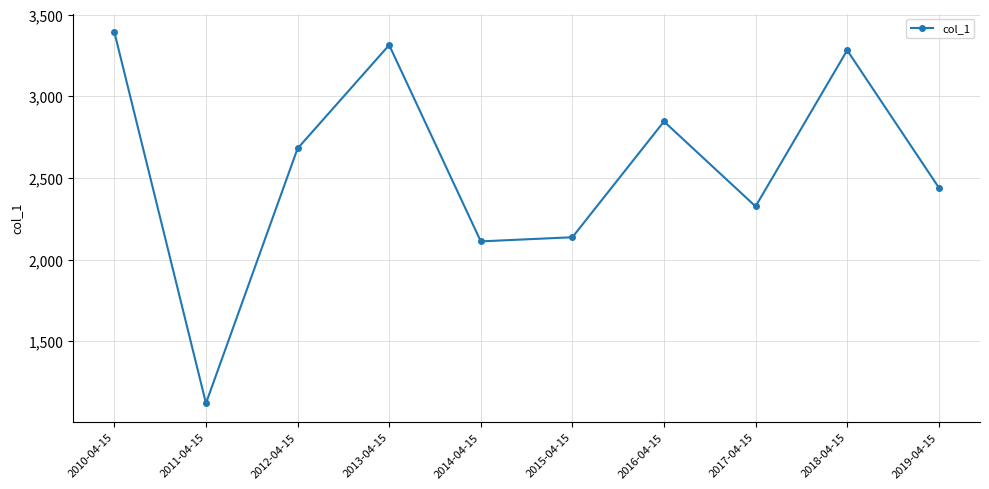

Reading right to left, extract all data points from this chart.

2441.2	3281.3	2325.9	2845.6	2137.1	2111.8	3313.4	2680.2	1121.0	3392.4